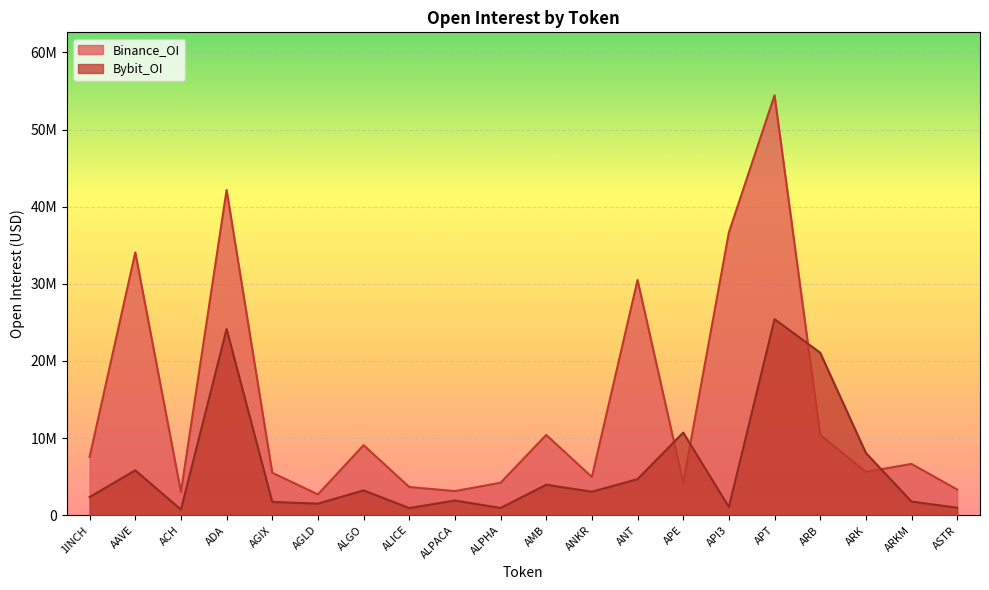

At which label does Bybit_OI first exceed 3045586?

AAVE